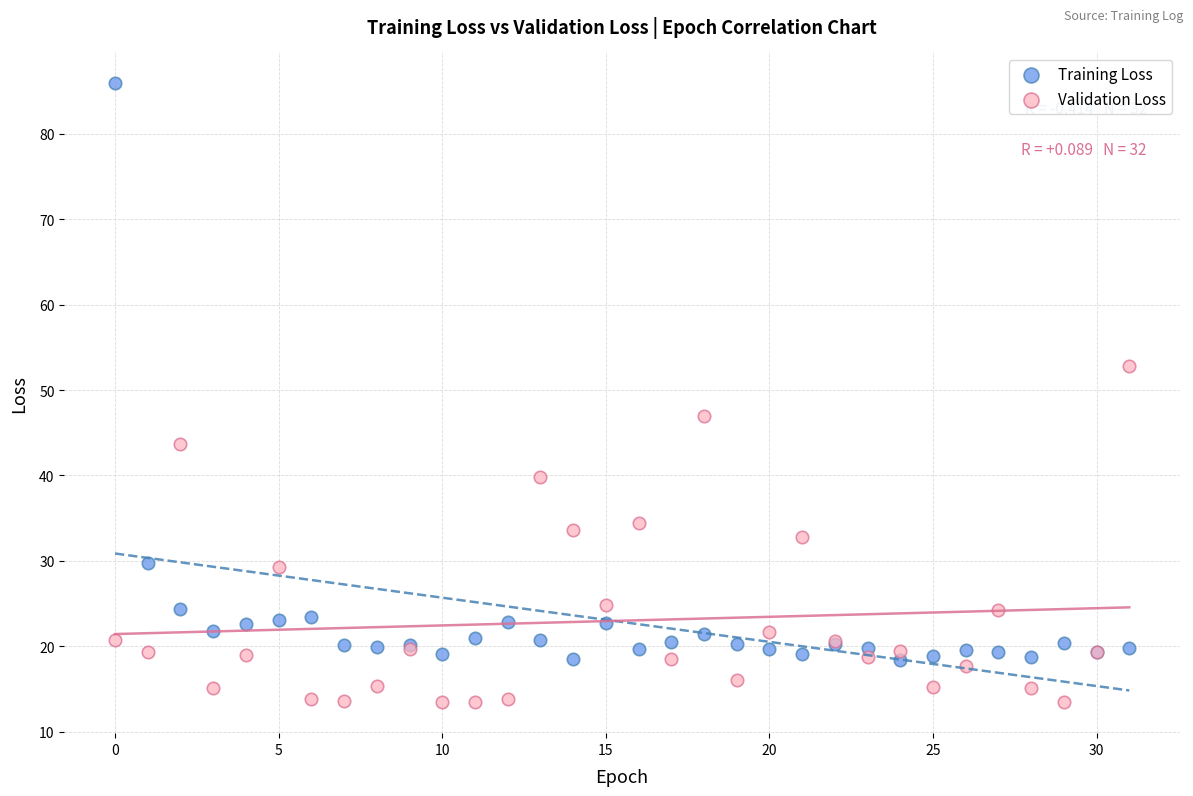

Which series contains the highest Y value?

Training Loss